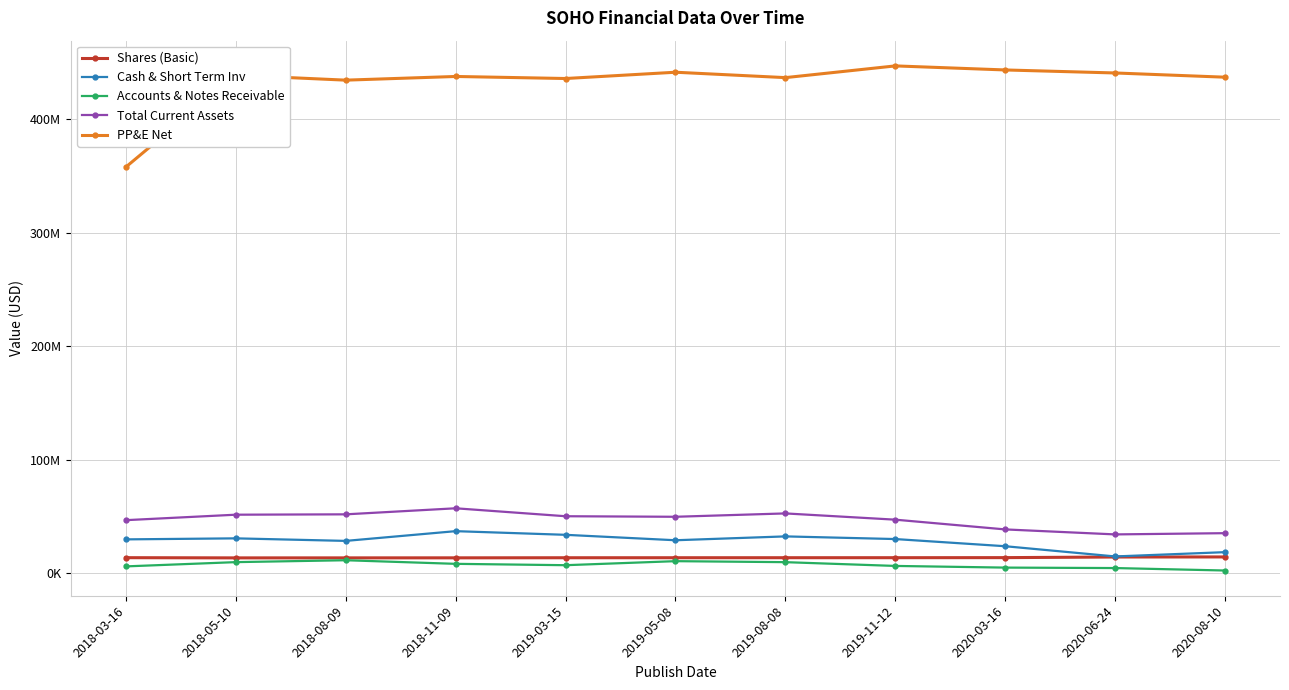

What are all the series names shown in the legend?

Shares (Basic), Cash & Short Term Inv, Accounts & Notes Receivable, Total Current Assets, PP&E Net